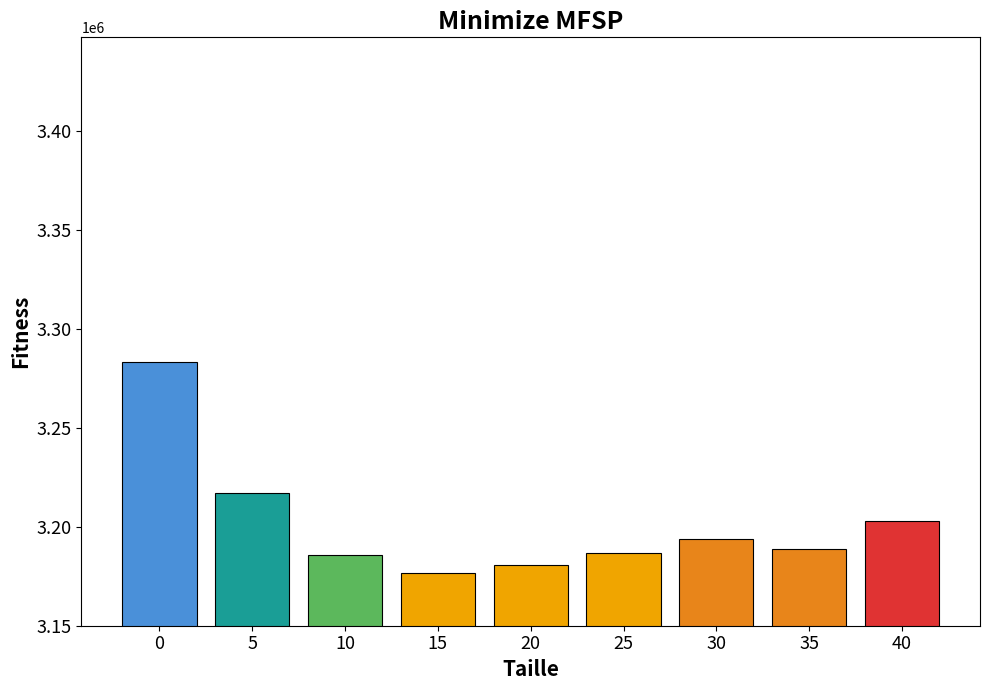

What is the difference between the values at 40 and 15?

26296